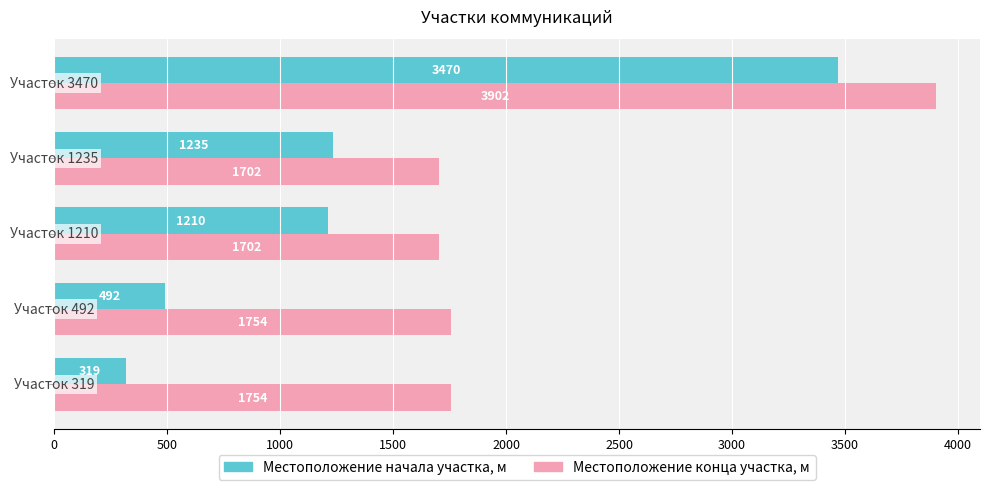

List the series in order of their peak value, highest first.

Местоположение конца участка, м, Местоположение начала участка, м